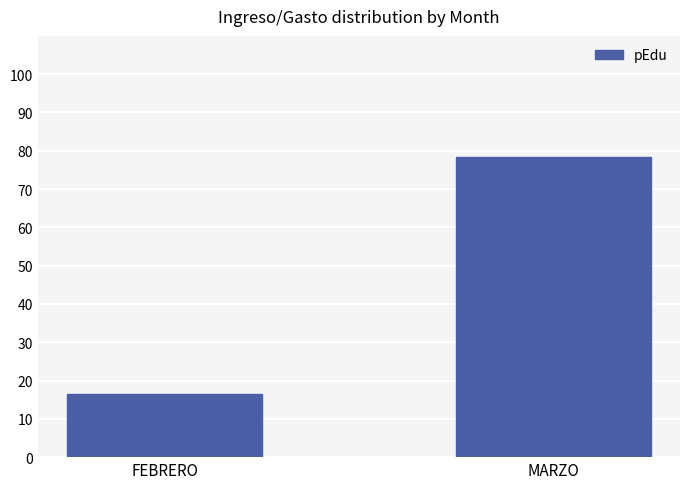

How many data points are above 78?

1